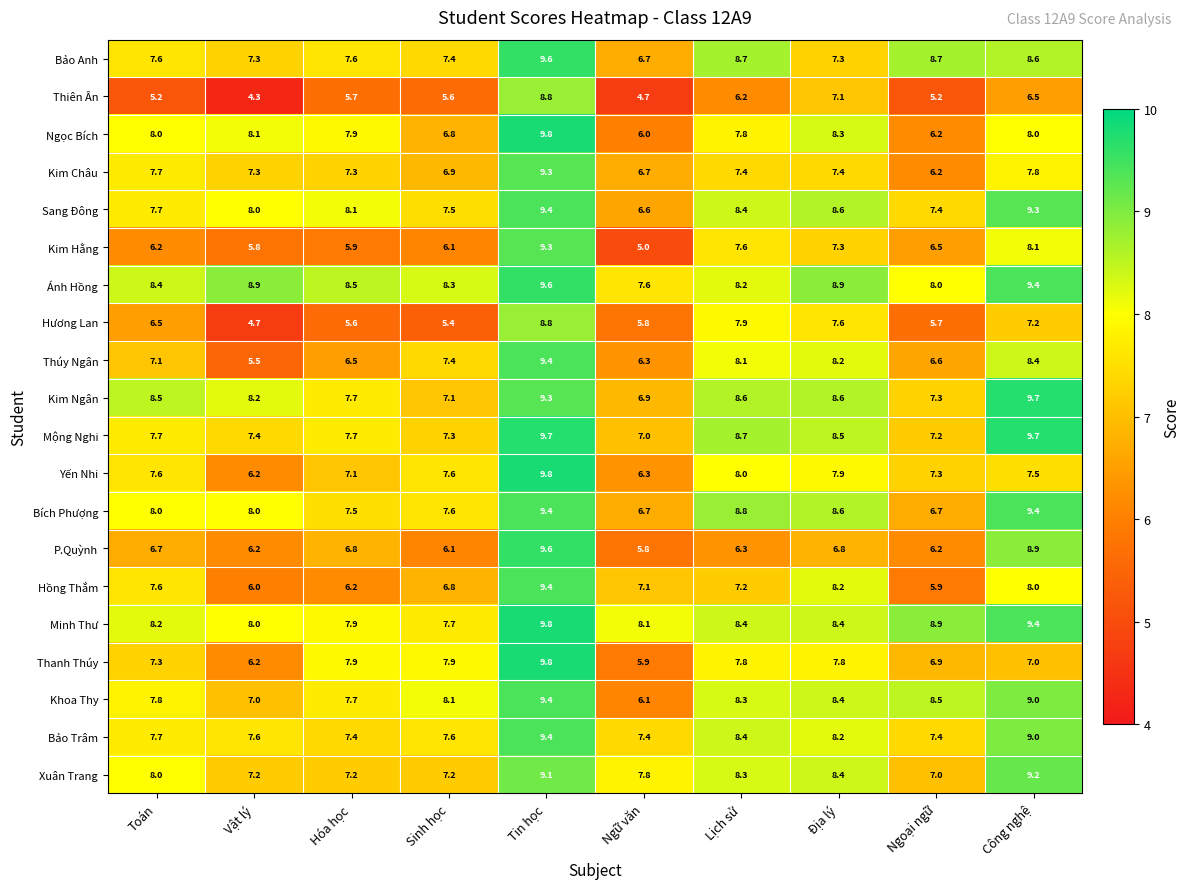

What is the total value across all series at Sinh học?

142.4